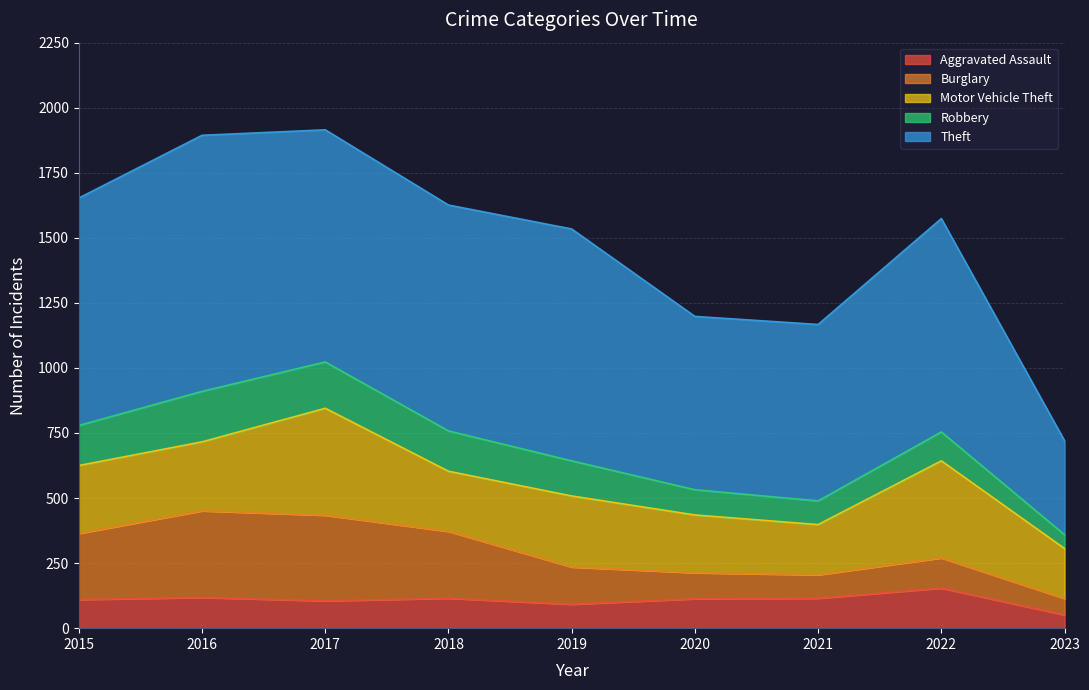

Is the value of Aggravated Assault at 2015 greater than the value of Robbery at 2023?

Yes